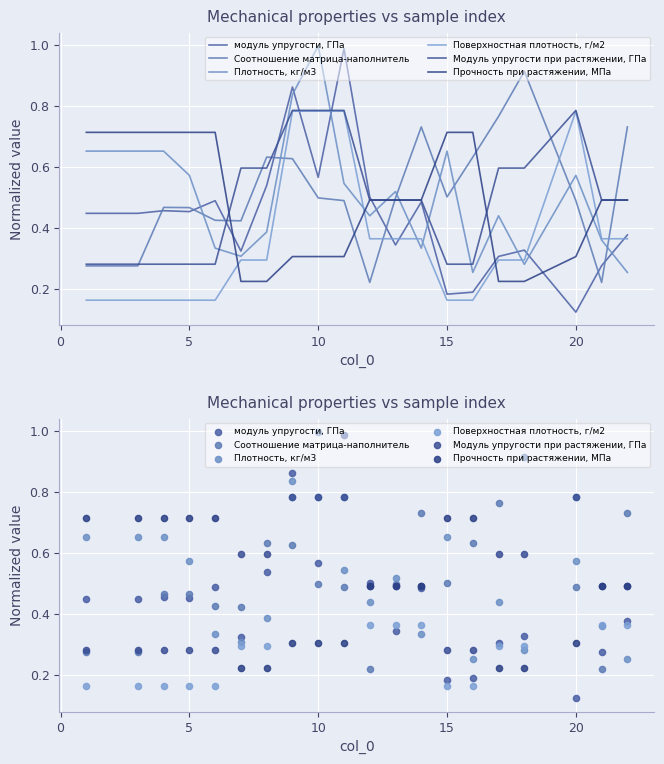

Which series has the largest total across all categories?

Соотношение матрица-наполнитель